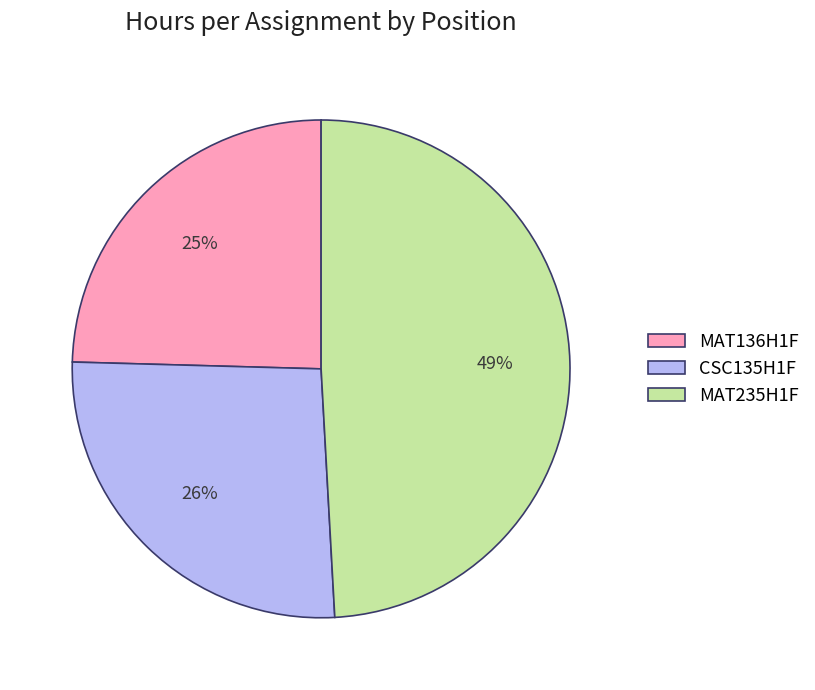

To the nearest percent, what portion does CSC135H1F represent?

26%